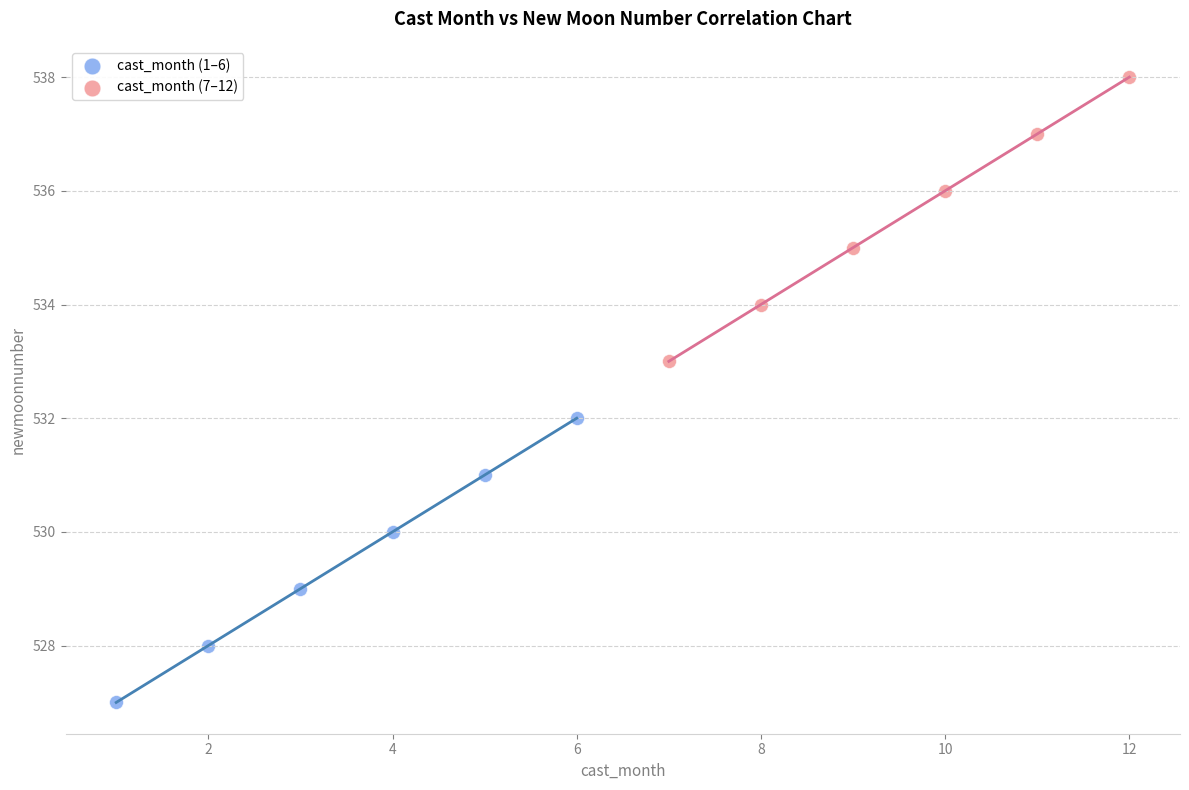

Which series reaches the minimum Y coordinate?

cast_month (1–6)